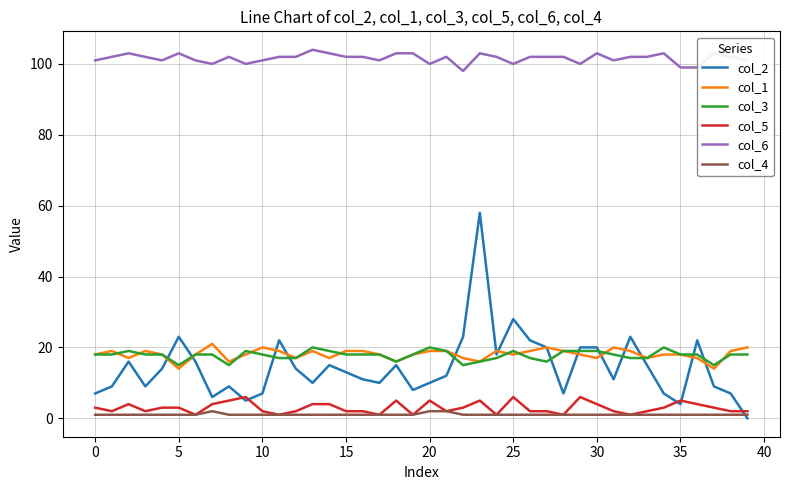

Which series has the widest spread of values?

col_2